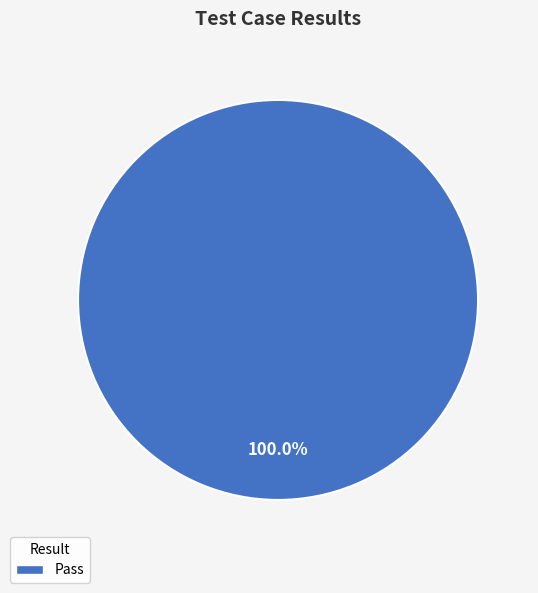

How many slices are in this pie chart?

1